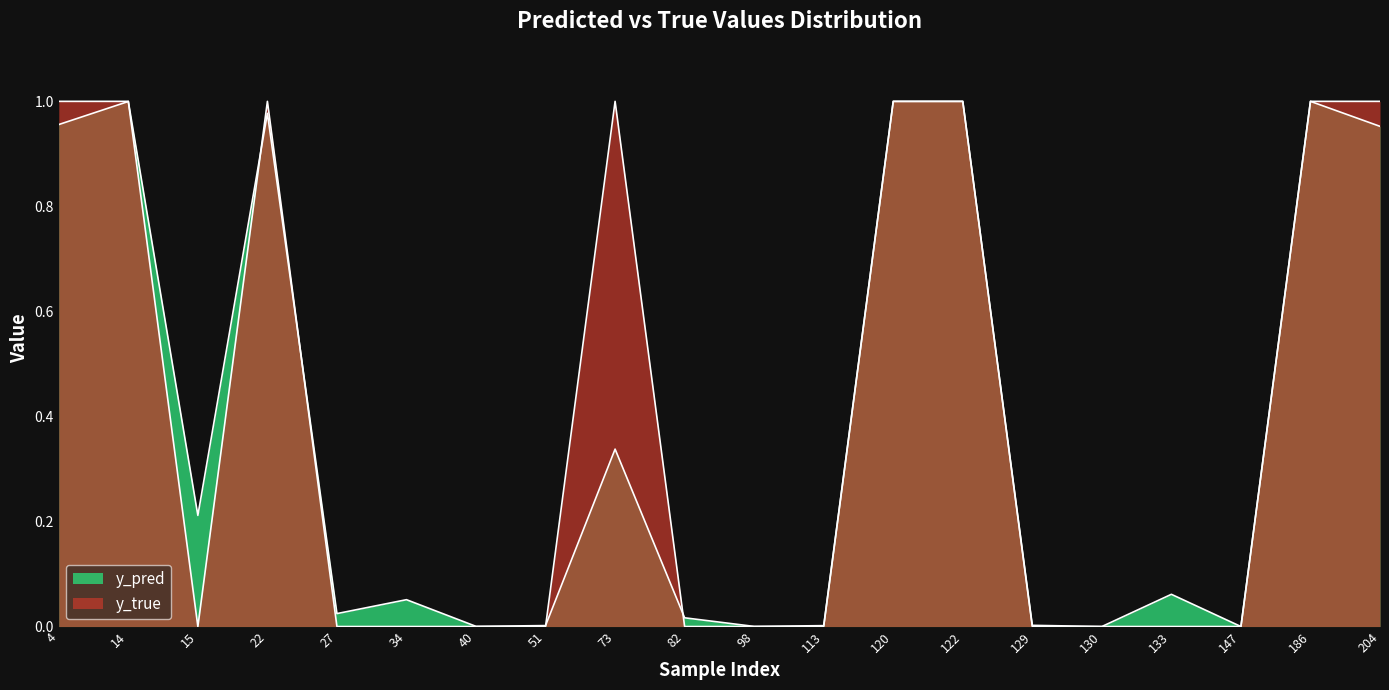

What is the value of the y_pred point at the 1st from the left?

1.0